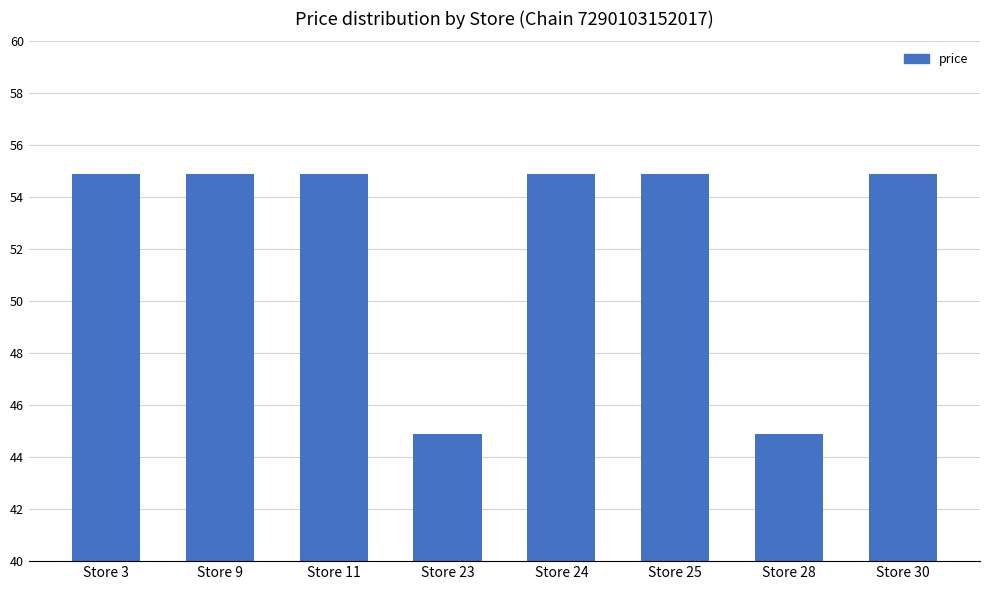

At which label does the data first exceed 54?

Store 3